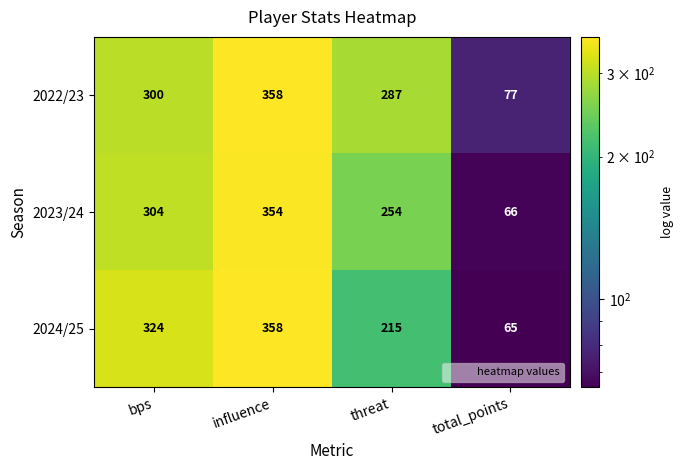

At which category is the sum across all series the highest?

influence